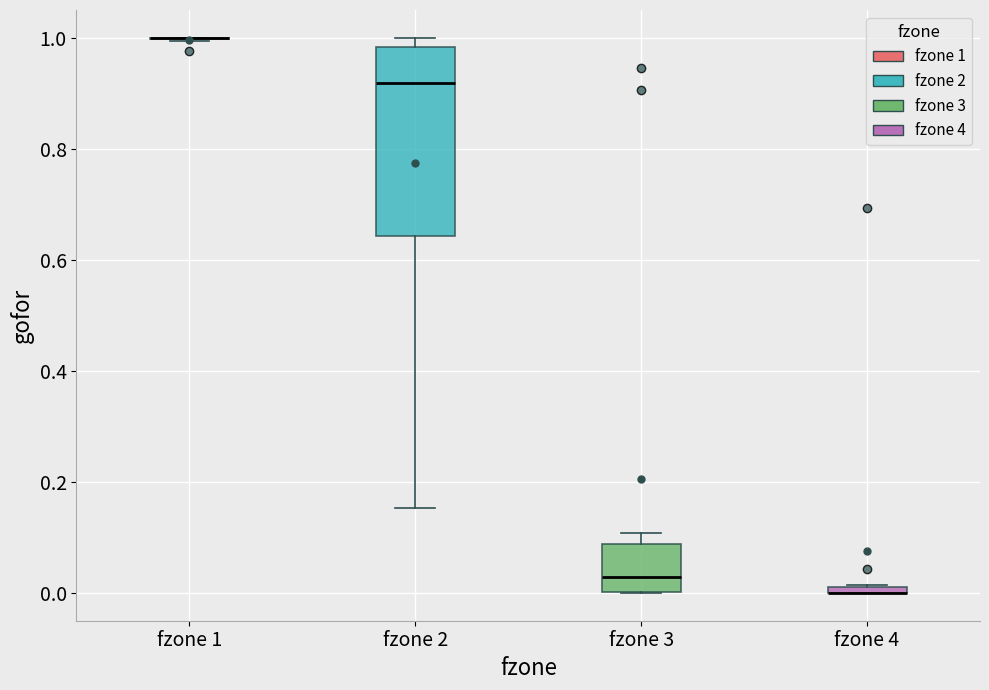

Where does the lower whisker of the box for fzone 2 end on the y-axis? The values are not printed on the chart, so give them approximately, as read against the axis.

0.16